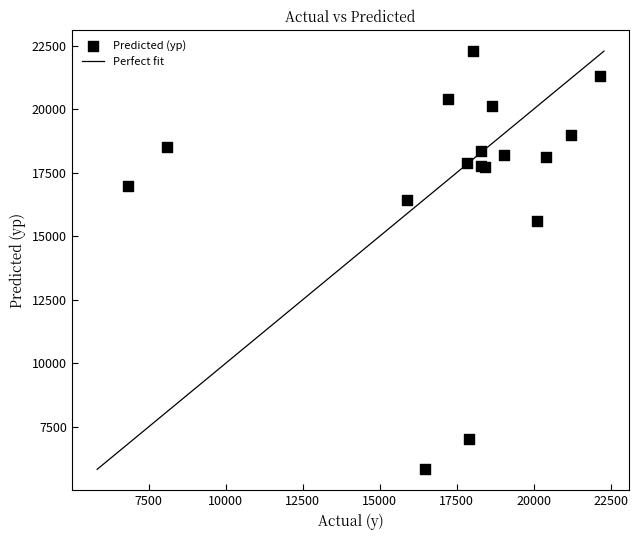

What Y value in the scatter plot is closest to 14052?

15585.8